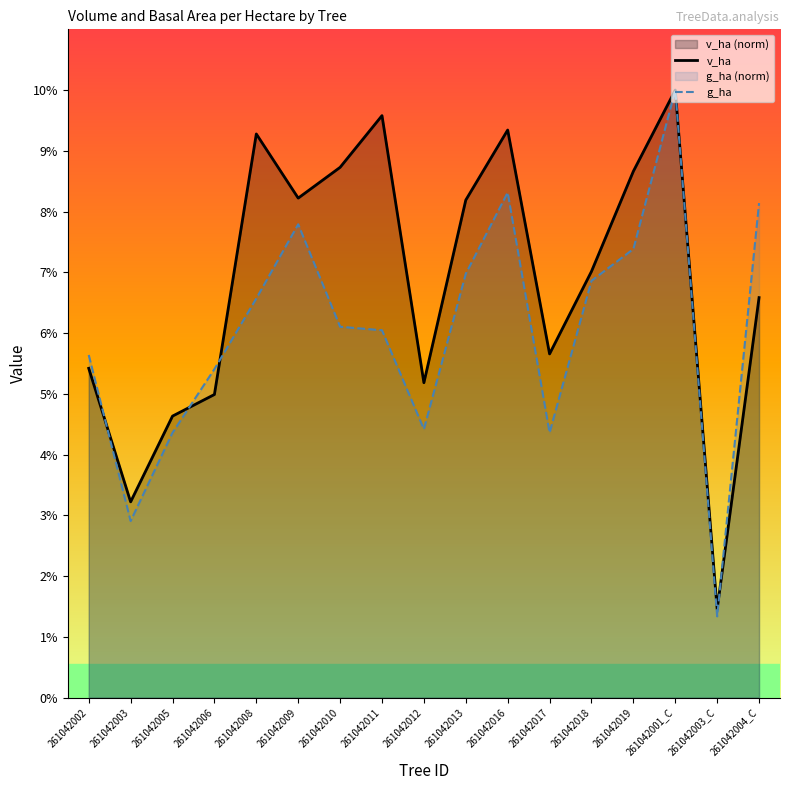

The v_ha series shows 6.6 at 261042004_C. True or false?

True